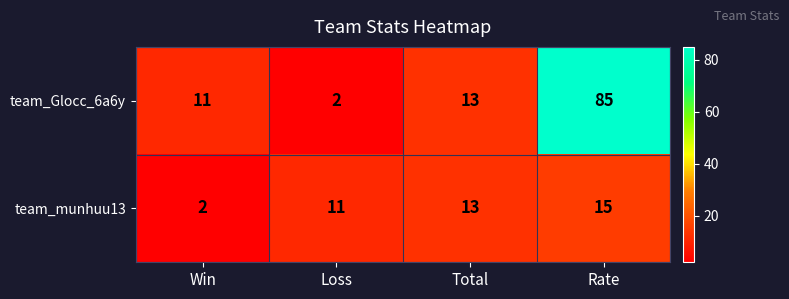

What is the minimum value shown in the chart?

2